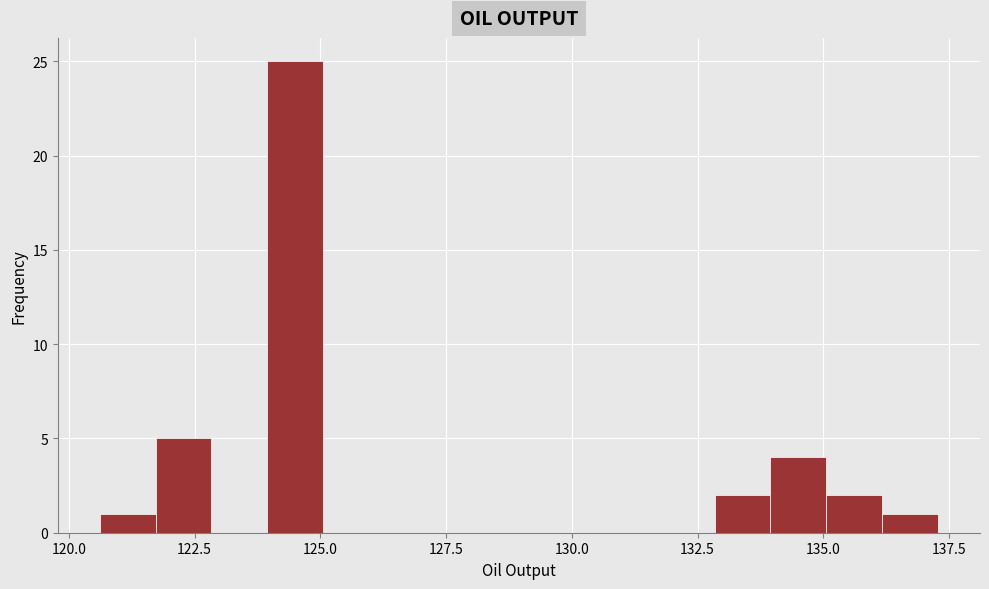

Read against the x-axis, roughly where is the centre of the tallest bar?

124.5